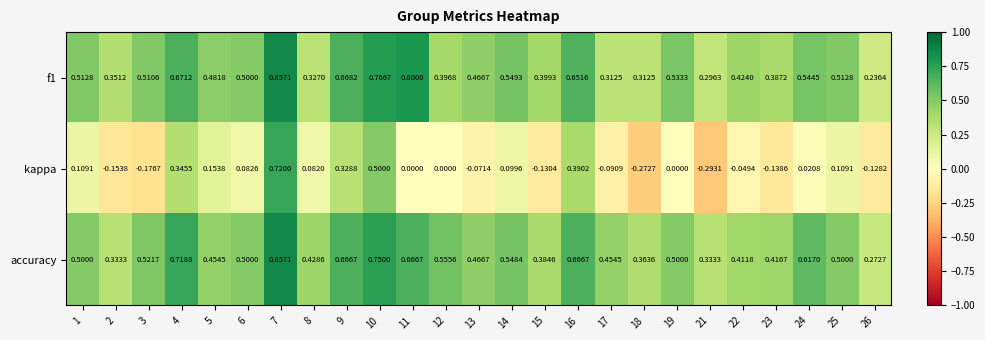

What is the difference between the highest and lowest values at 22?

0.5